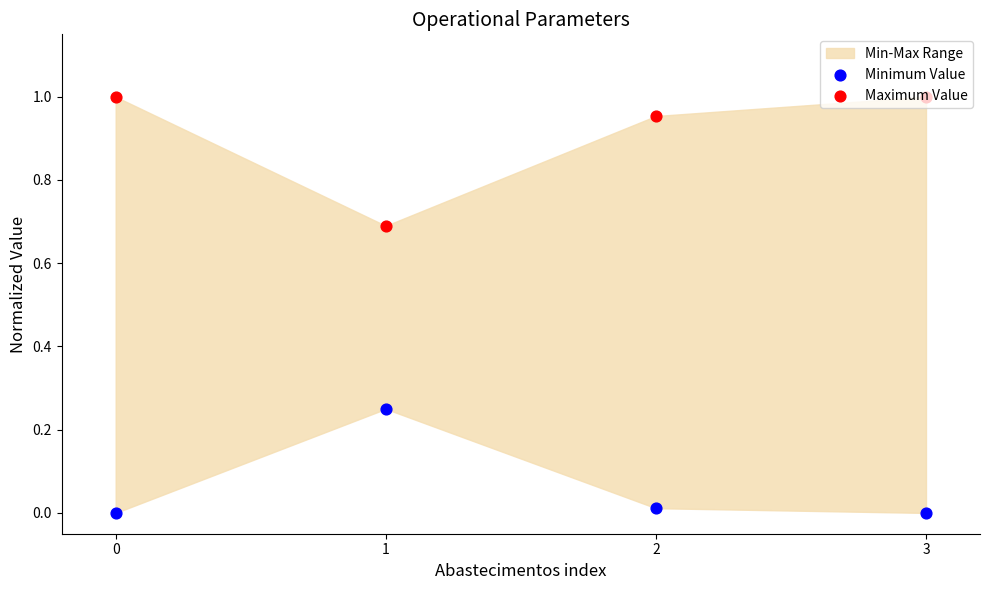

Which series has the largest total across all categories?

Maximum Value